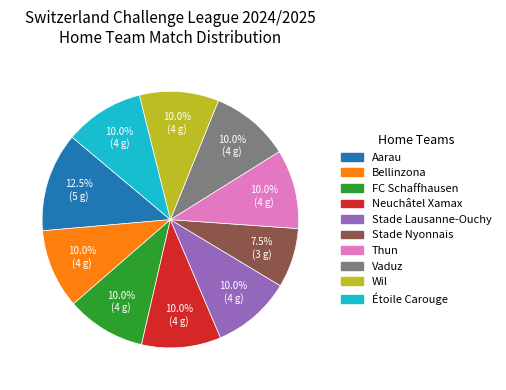

What is the largest slice in the pie chart?

Aarau